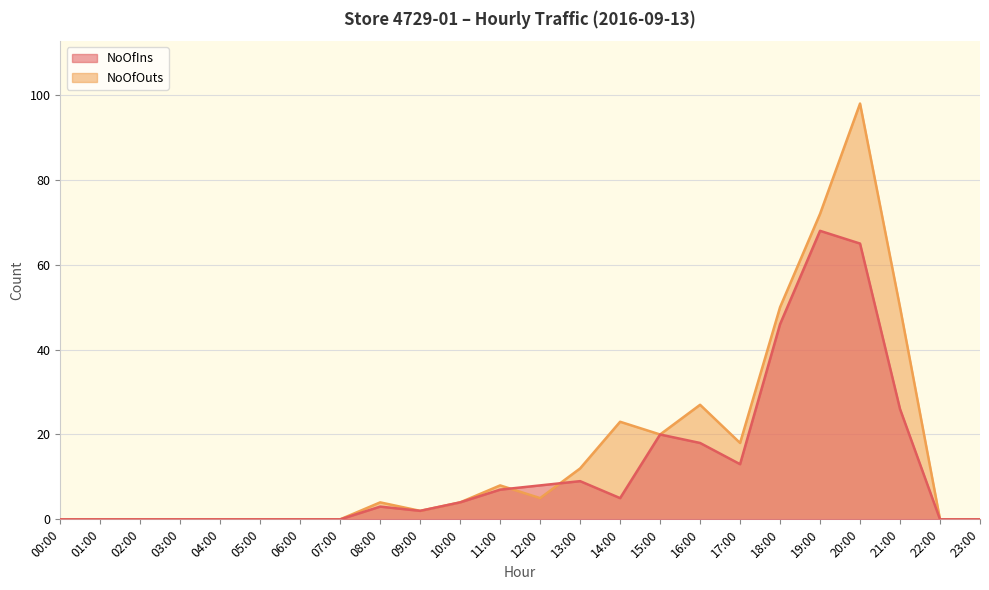

Rank the series by their maximum value, from highest to lowest.

NoOfOuts, NoOfIns